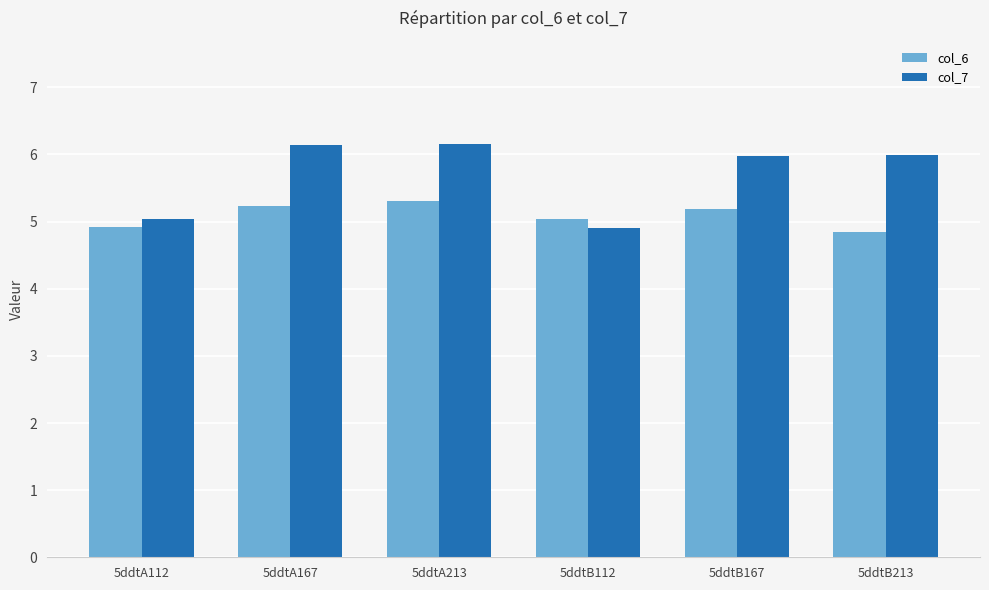

What is the sum of all col_7 values?

34.2